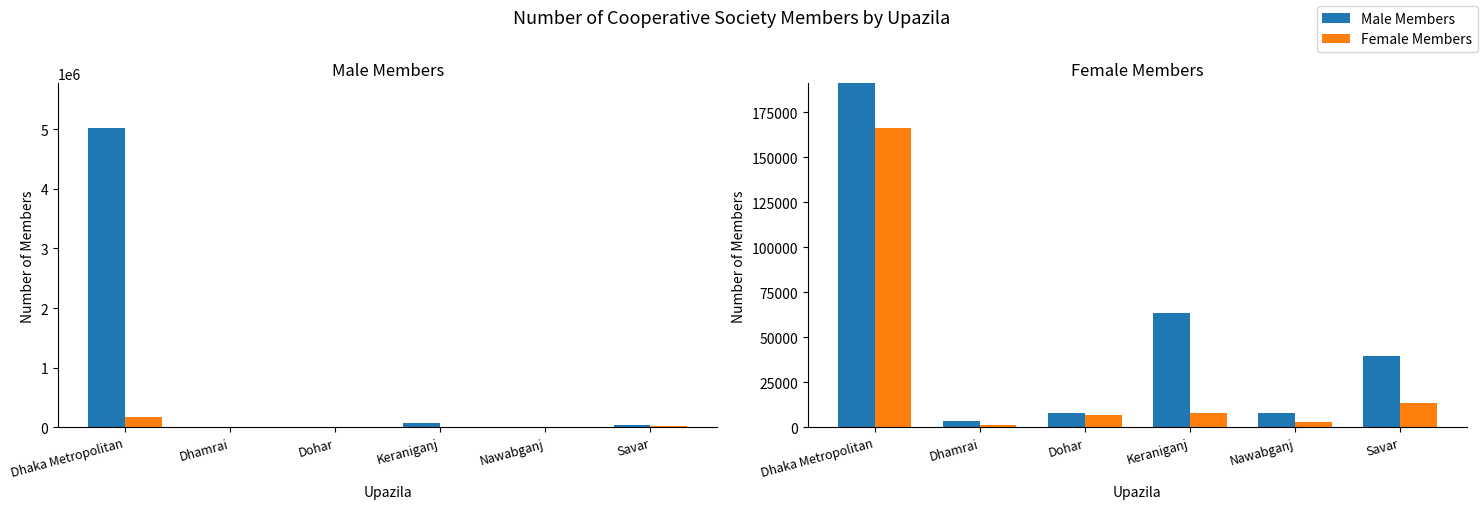

At which label does Male Members first exceed 39491?

Dhaka Metropolitan